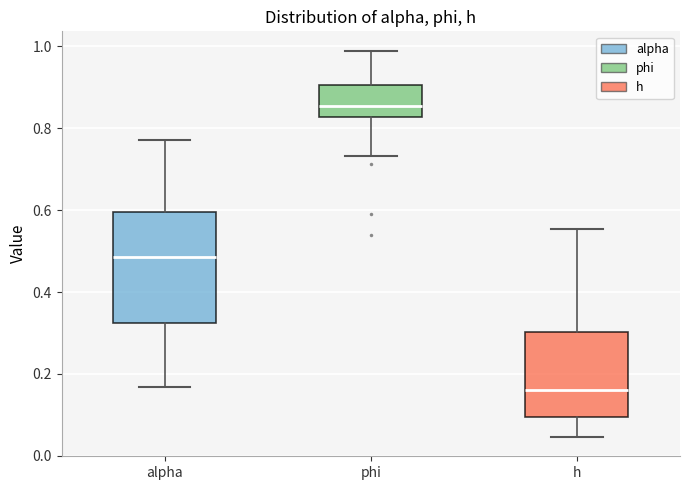

Reading left to right, read every box against the y-axis: the position of its median line, the range the box covers, and the ends of its whiskers. The values are not printed on the chart, so give them approximately, as read against the axis.

alpha: median 0.48, box 0.32 to 0.60, whiskers 0.16 to 0.78
phi: median 0.86, box 0.82 to 0.90, whiskers 0.74 to 0.98
h: median 0.16, box 0.10 to 0.30, whiskers 0.04 to 0.56